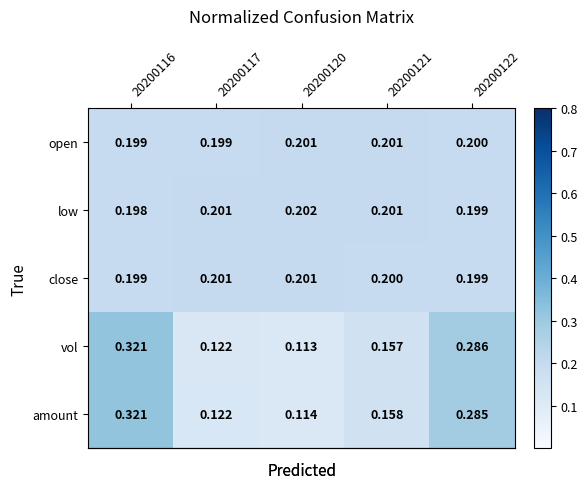

Which series has the largest total across all categories?

low